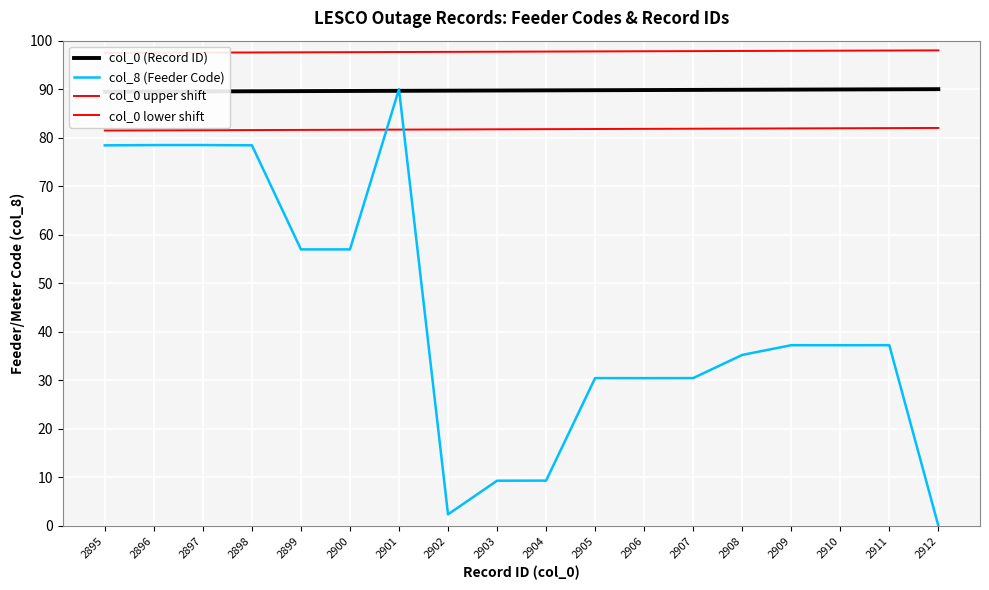

Which has a higher value, 2912 or 2907?

2912